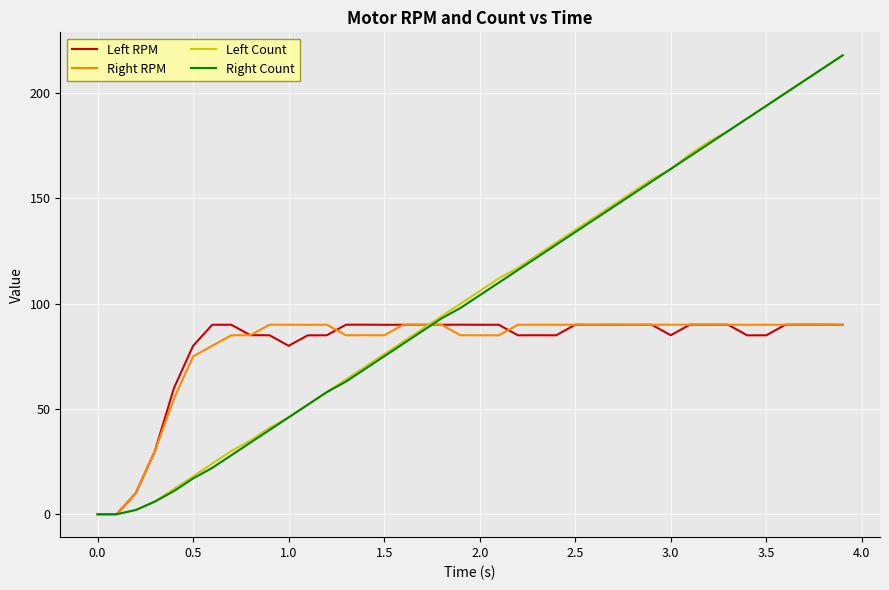

What is the maximum value for Right RPM?

90.0